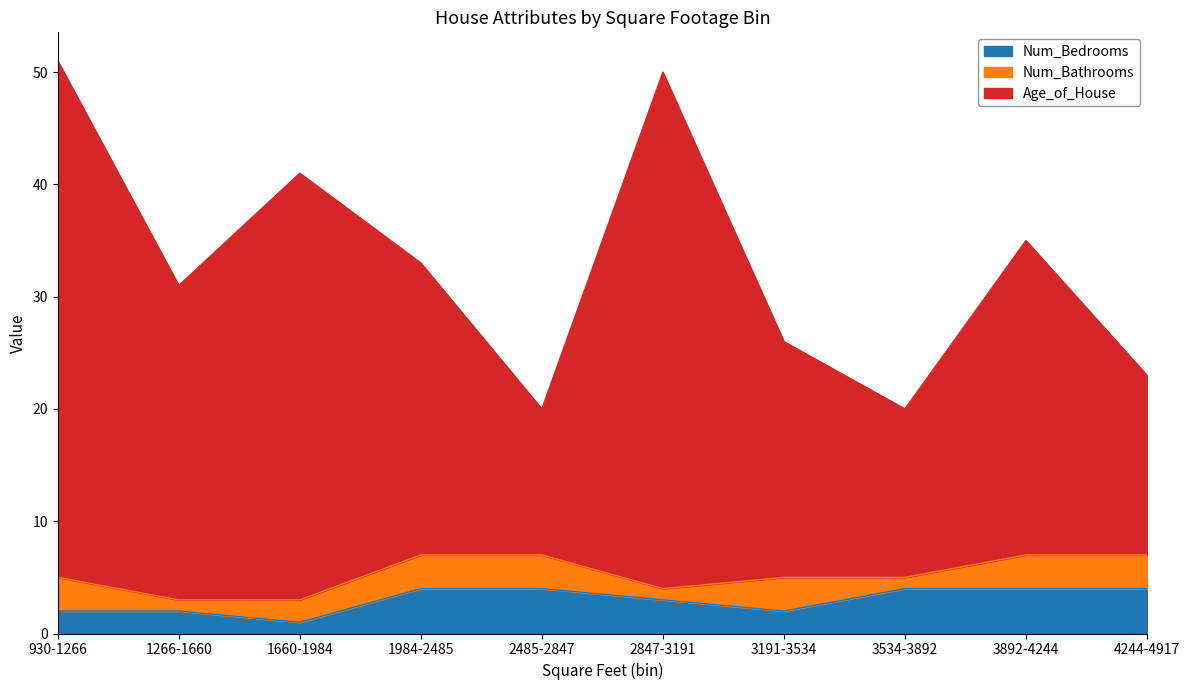

True or false: Age_of_House and Num_Bedrooms cross at least once.

False